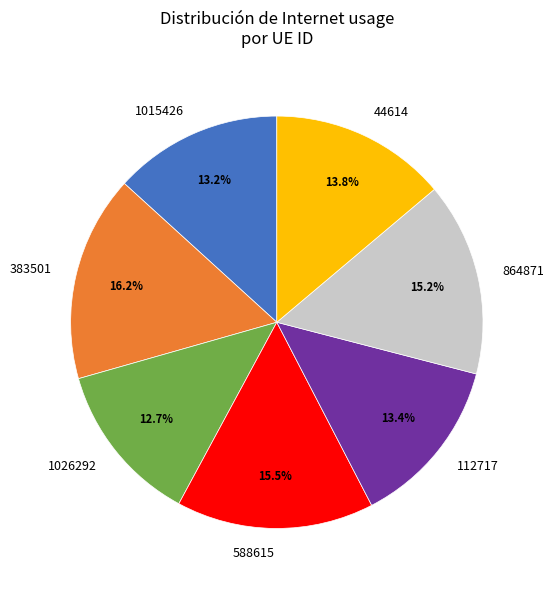

Does any single category account for the majority?

No